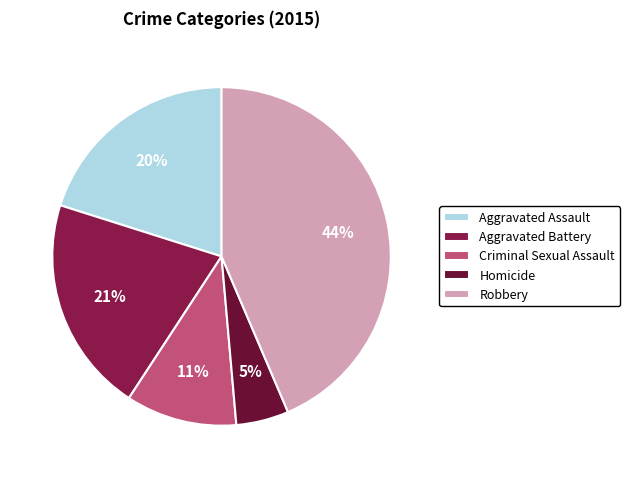

To the nearest percent, what portion does Homicide represent?

5%